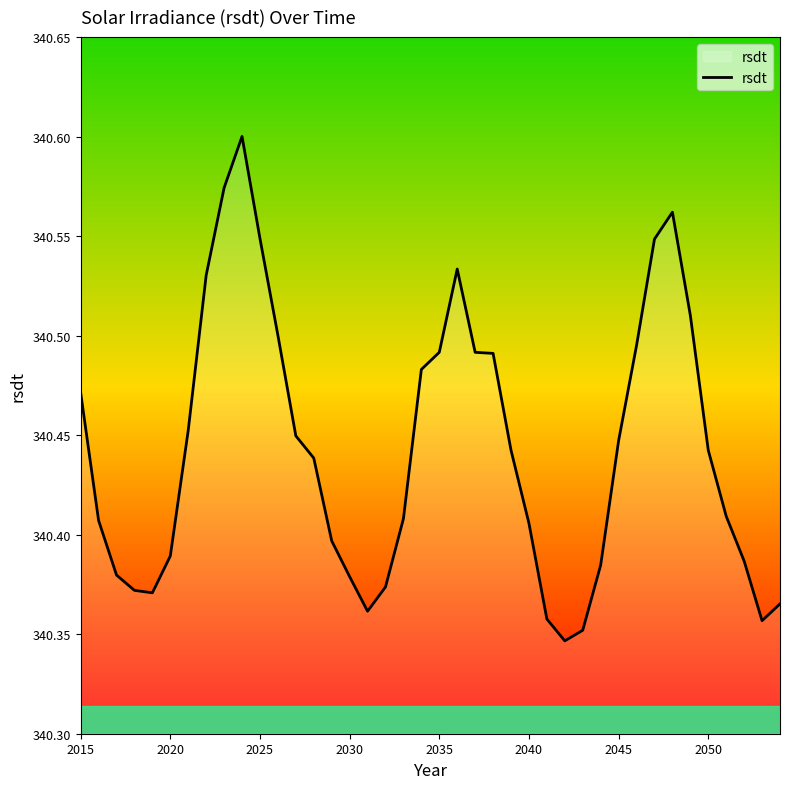

What is the difference between the maximum and minimum values?

0.3